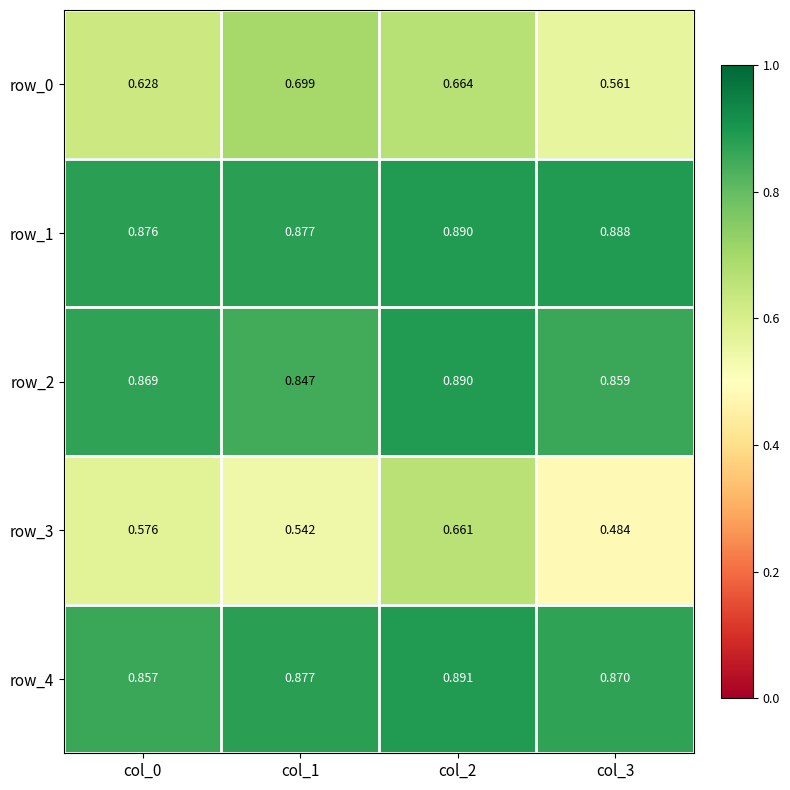

At which label is row_2 closest to 0?

col_1